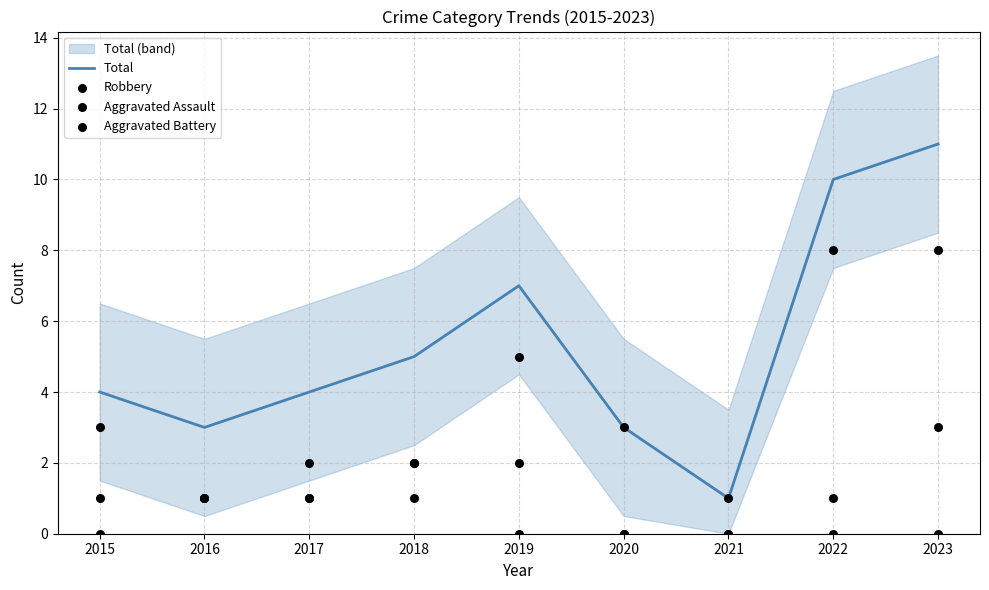

Which series has the widest spread of Y values?

Total